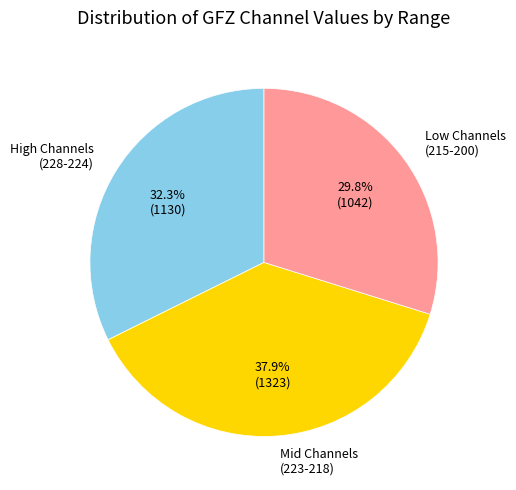

What is the smallest slice in the pie chart?

Low Channels (215-200)